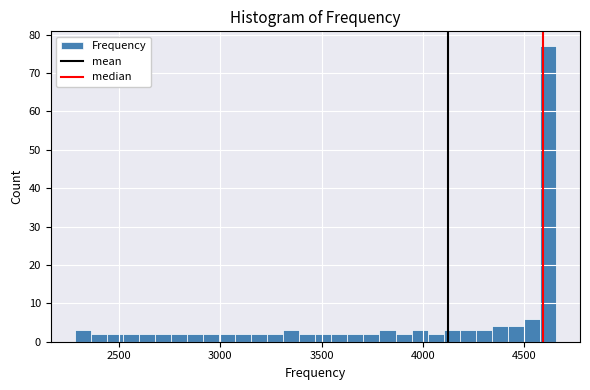

Read against the x-axis, roughly where is the centre of the tallest bar?

4600